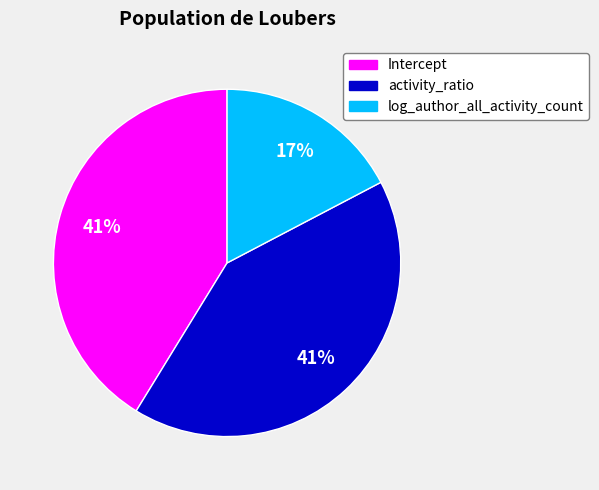

How many slices are in this pie chart?

3